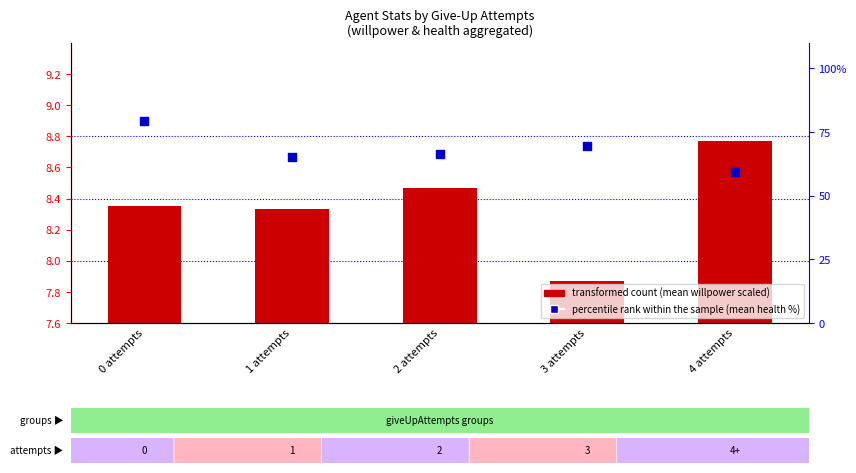

At which category is the sum across all series the highest?

0 attempts